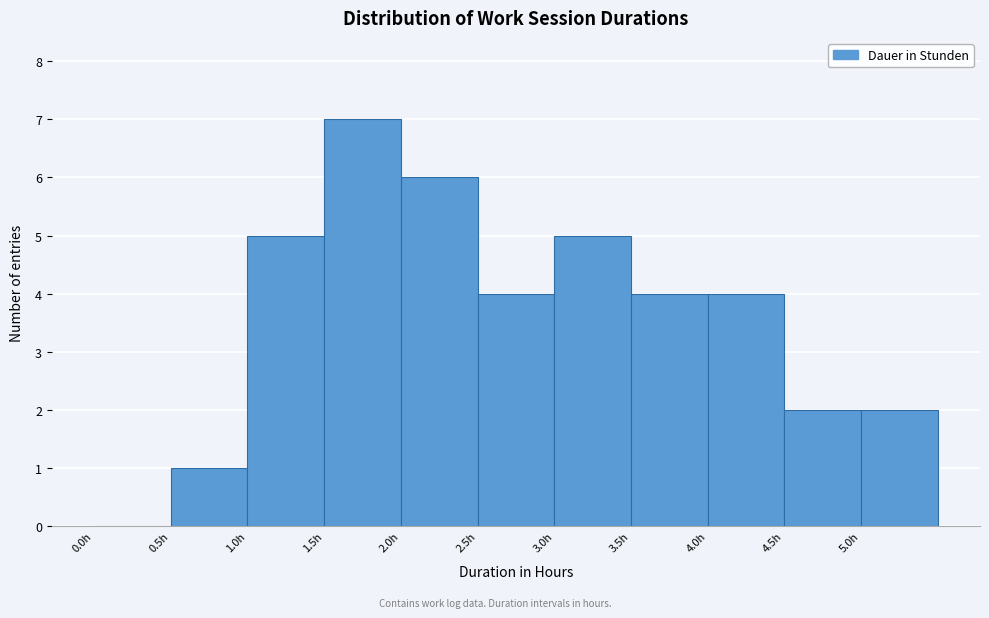

Which range on the x-axis has the tallest bar?

1.5 to 2.0